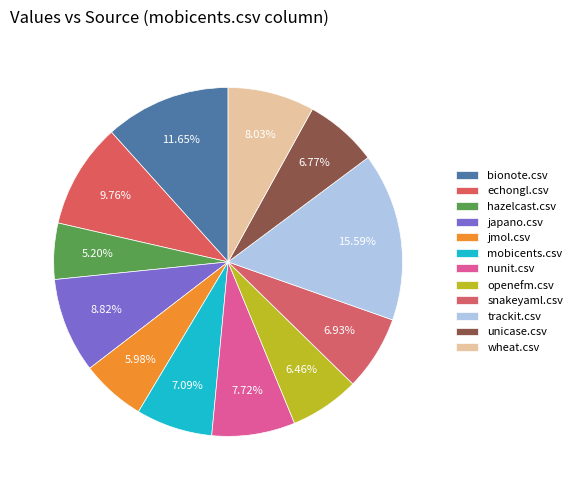

The wheat.csv slice represents 1% of the pie. True or false?

False